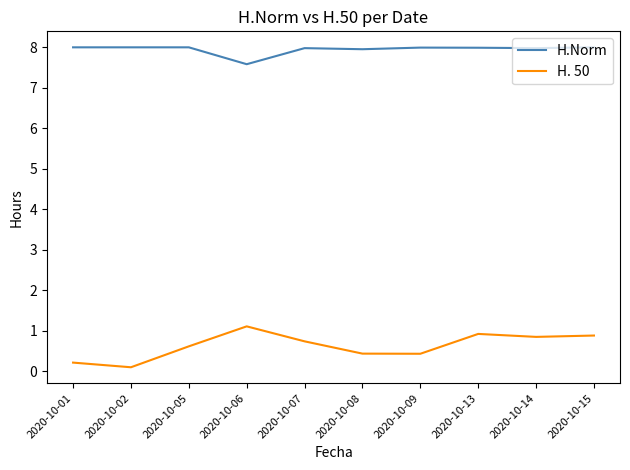

Which series has the largest total across all categories?

H.Norm